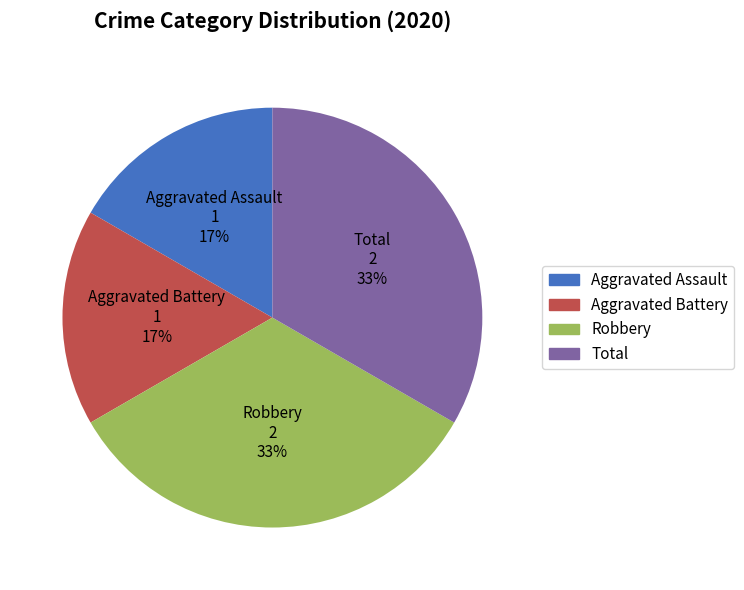

Is there any slice that represents more than half of the pie?

No